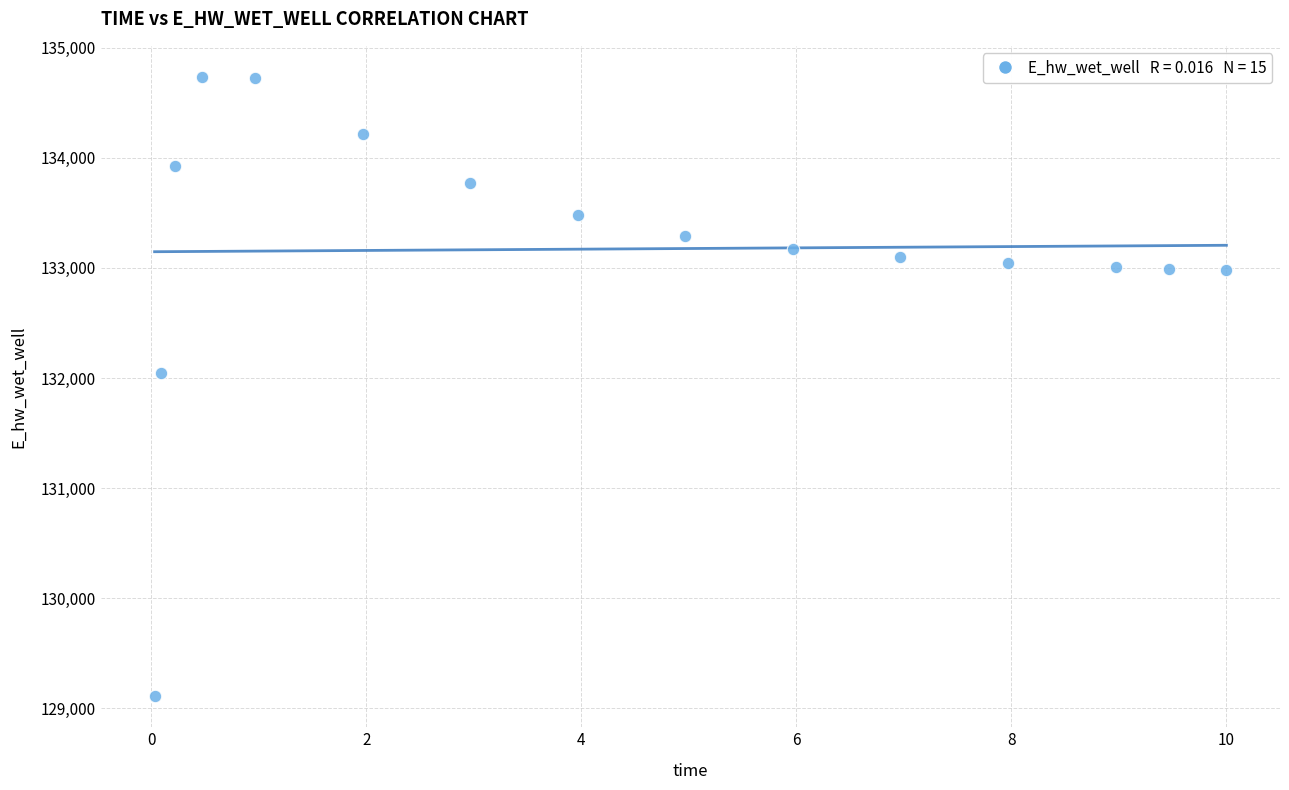

What is the range of Y values (max minus min)?

5624.6